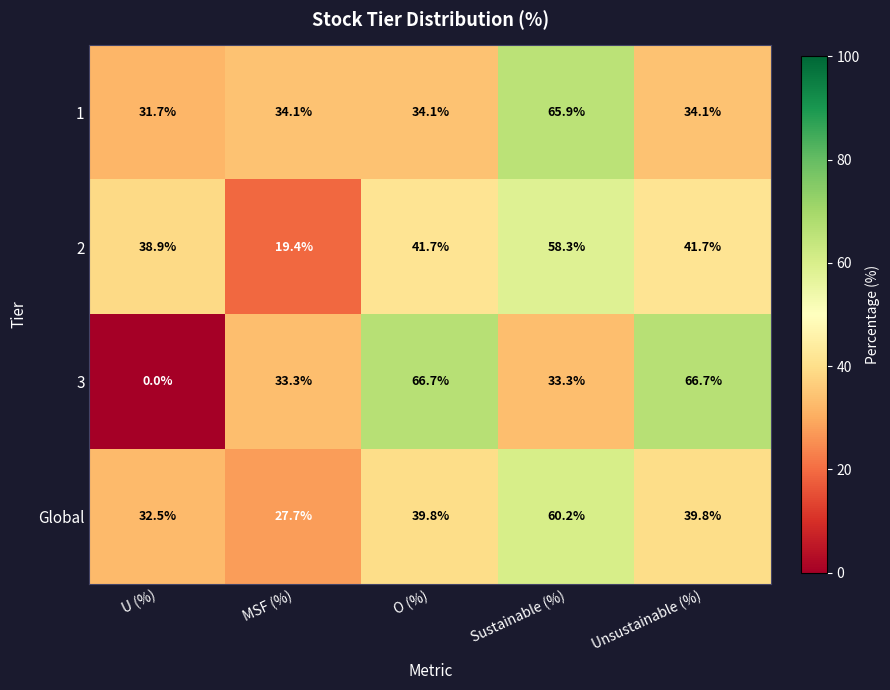

What is the sum of all 3 values?

200.0